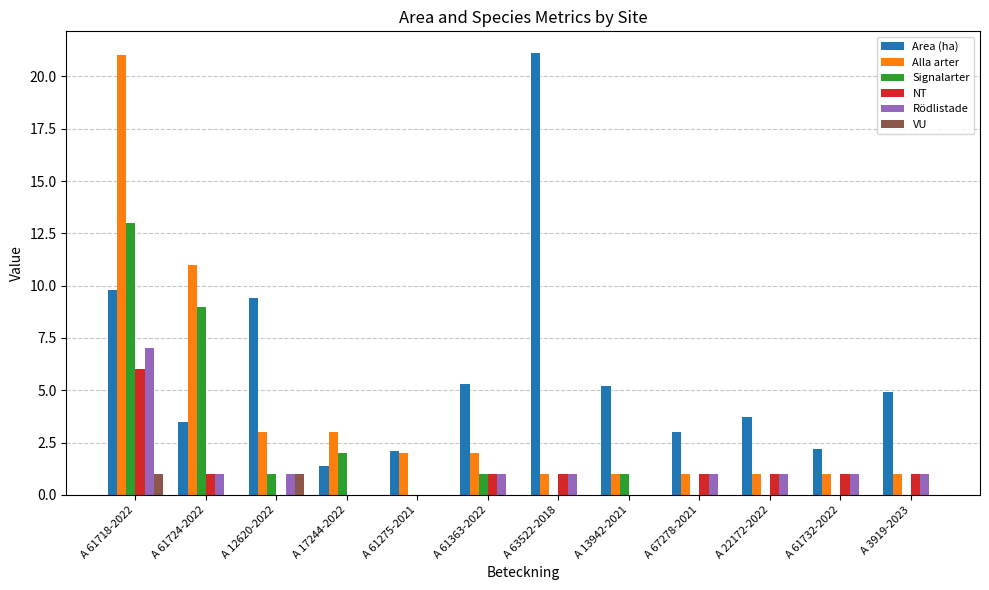

At which label is Signalarter closest to 6?

A 61724-2022